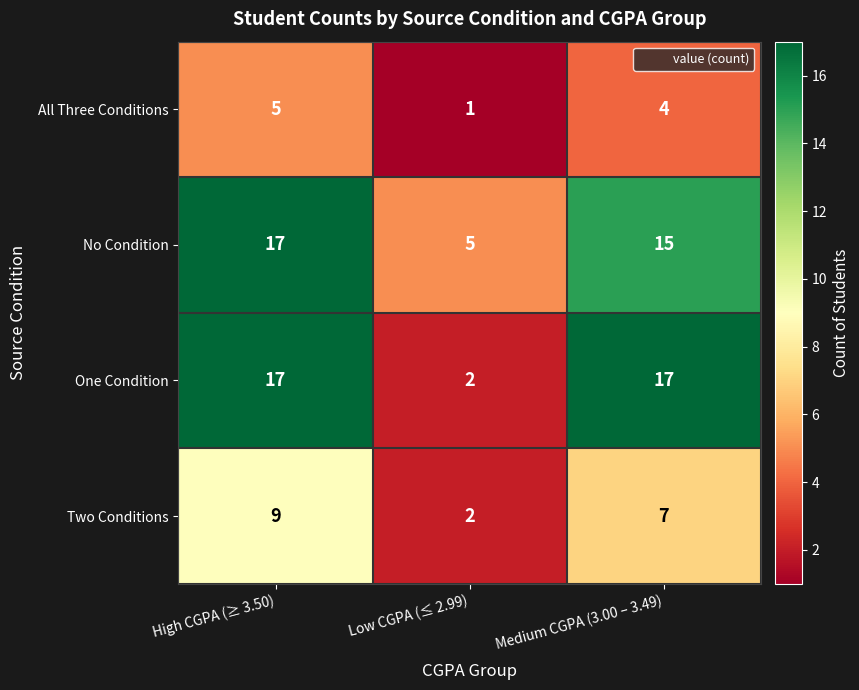

Is the value of No Condition at High CGPA (≥ 3.50) greater than the value of All Three Conditions at Low CGPA (≤ 2.99)?

Yes